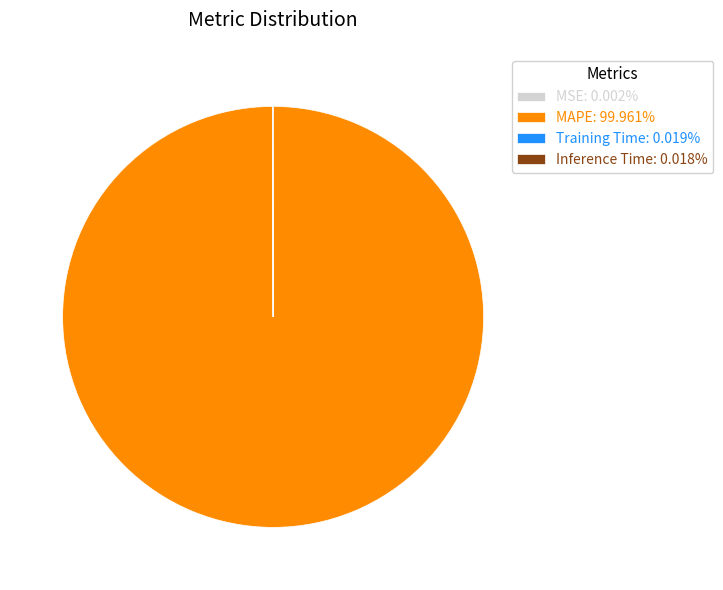

Does MAPE: 99.961% represent more than half of the total?

Yes